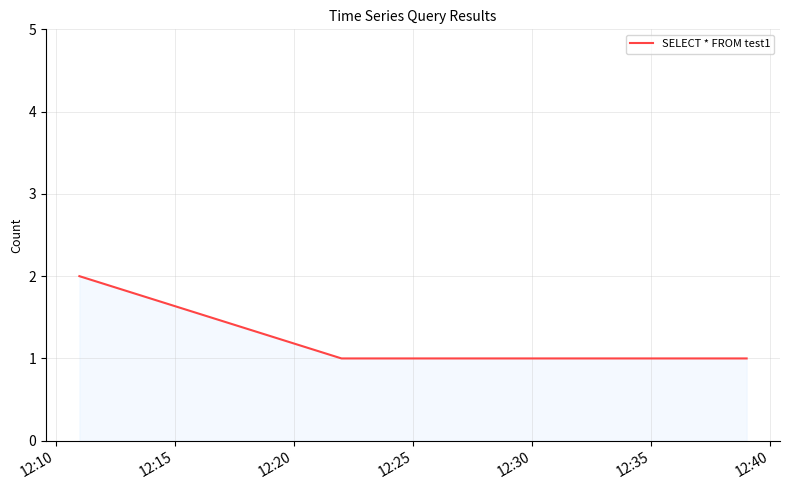

What is the average value?

1